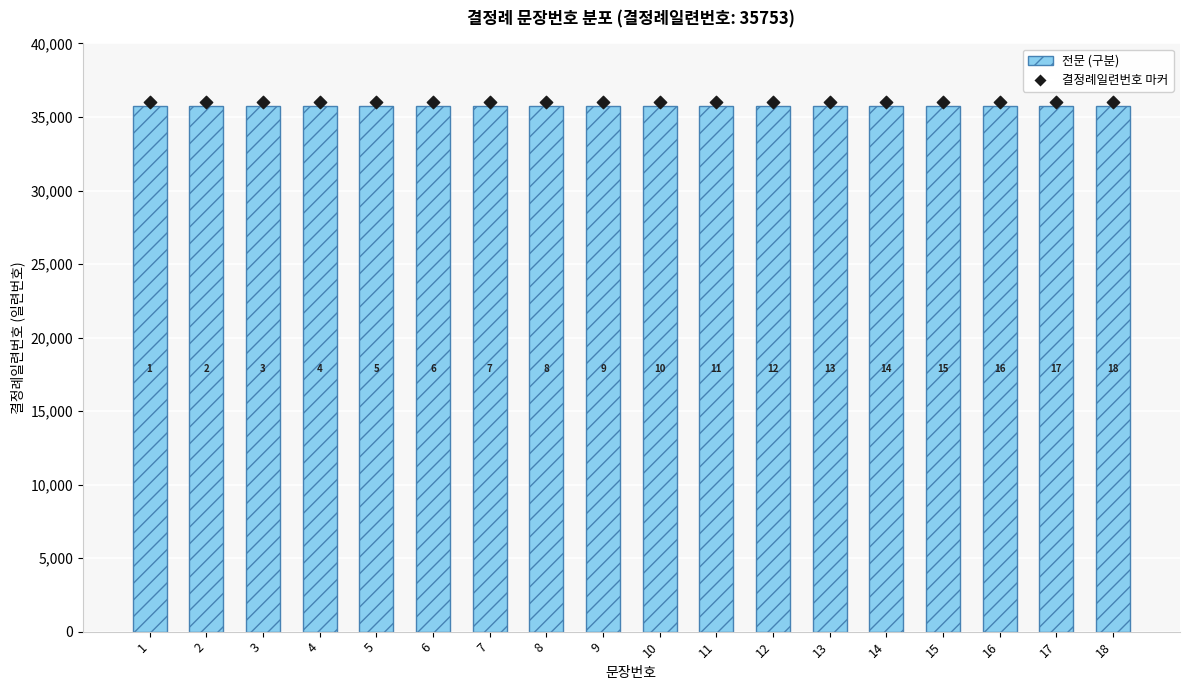

What is the total value across all series at 13?

71806